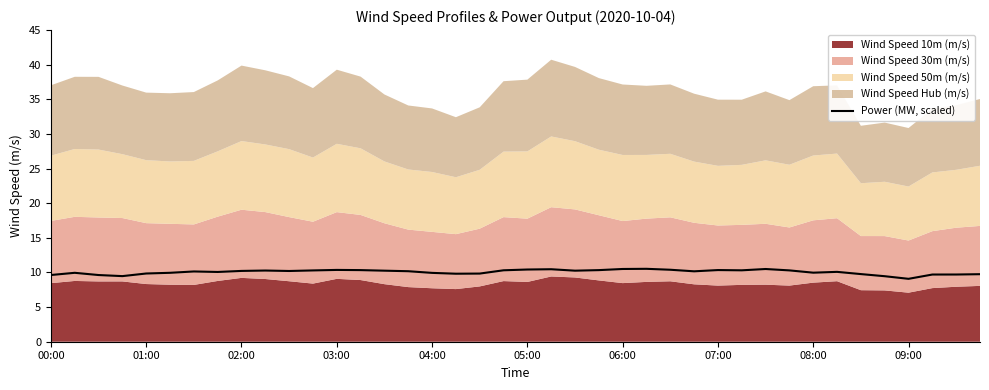

True or false: Power (MW, scaled) has a value of 2.1 at 06:00.

False